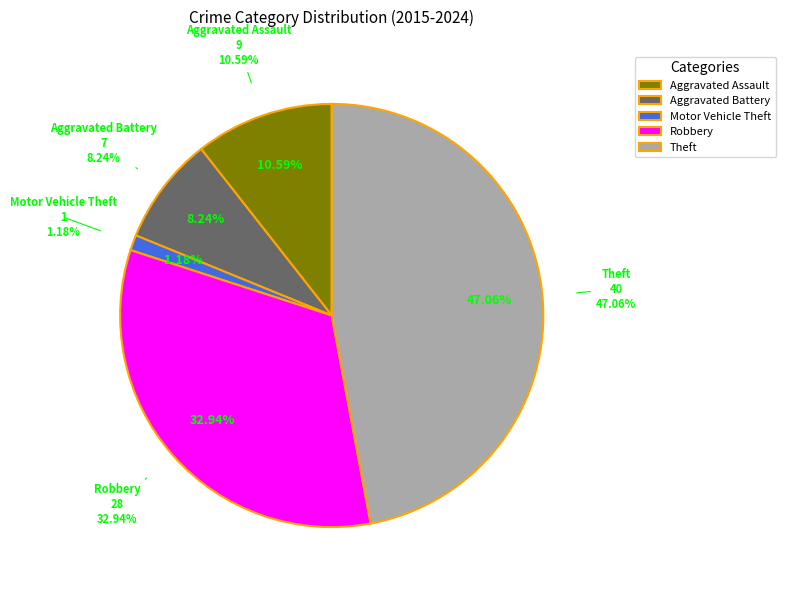

True or false: Aggravated Assault accounts for 11% of the total.

True